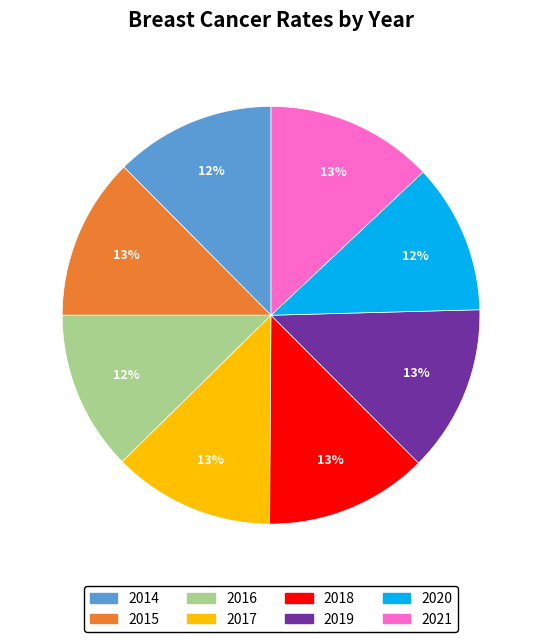

Does any single category account for the majority?

No